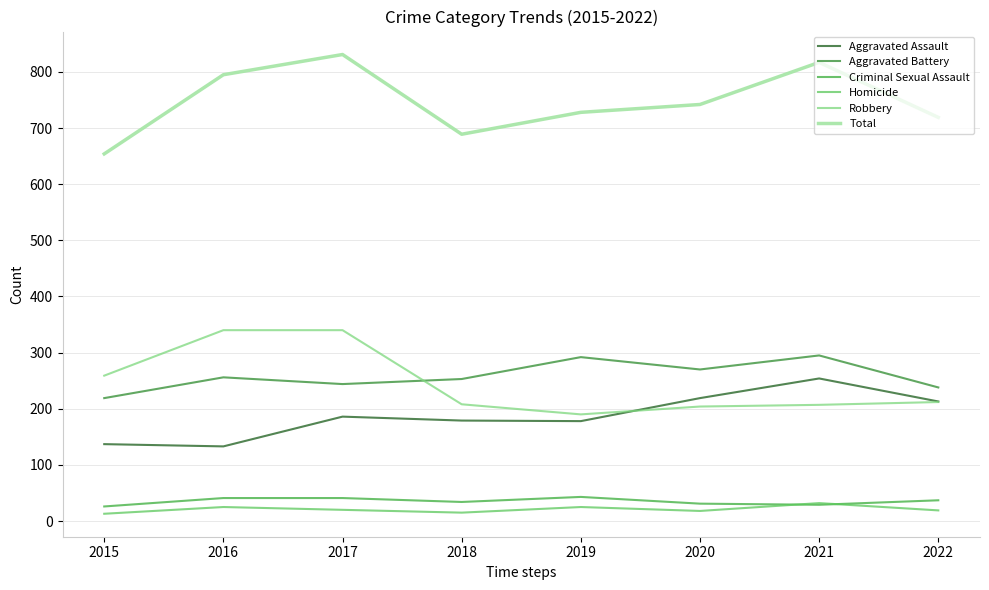

True or false: Total and Criminal Sexual Assault intersect in this chart.

False